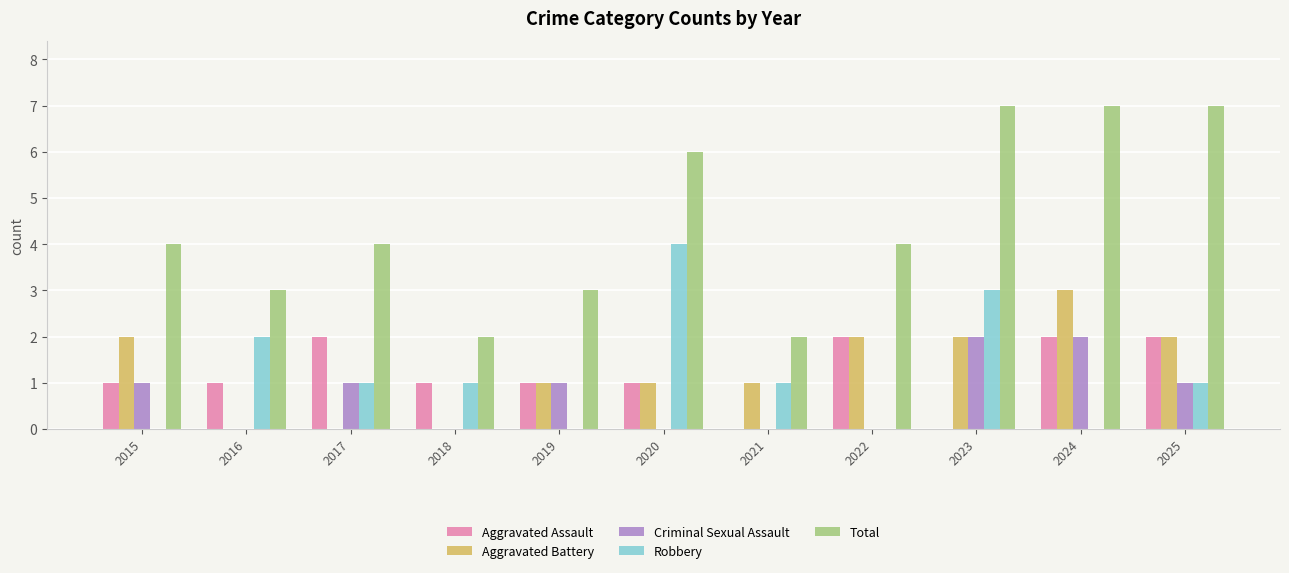

Which series has the largest total across all categories?

Total